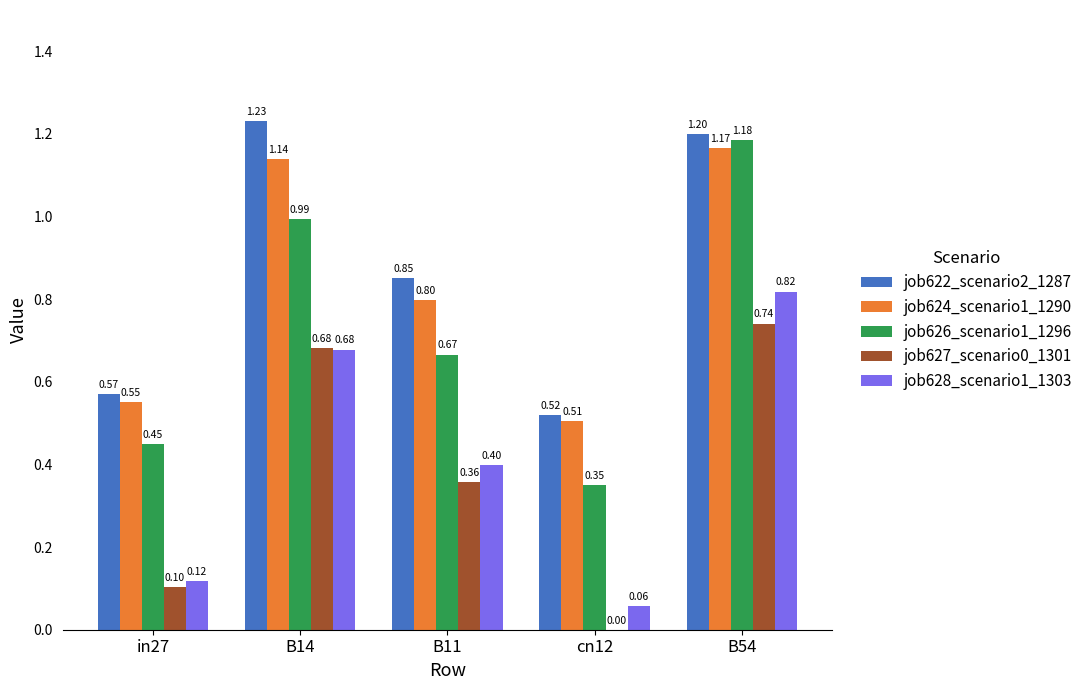

Which category has the highest value across all series?

B14